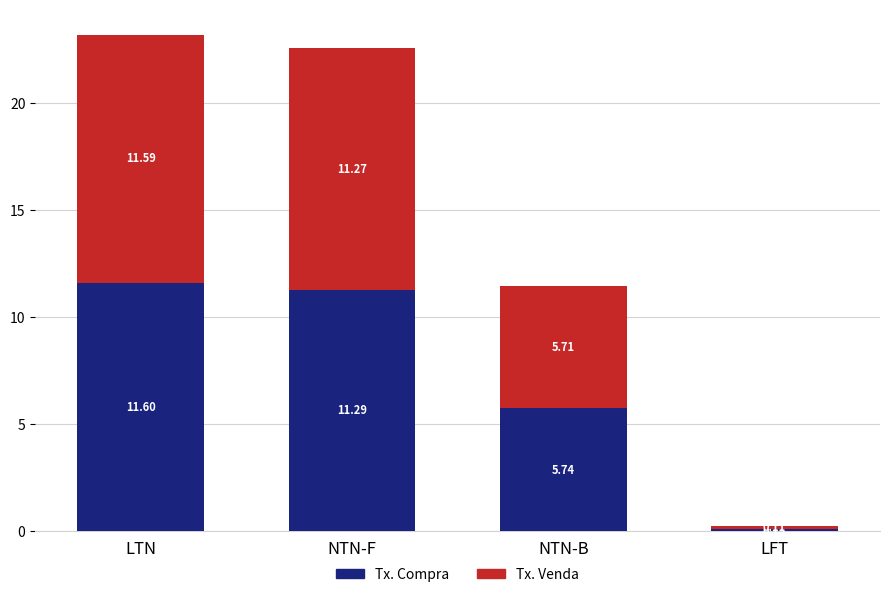

What is the sum of all Tx. Compra values?

28.8